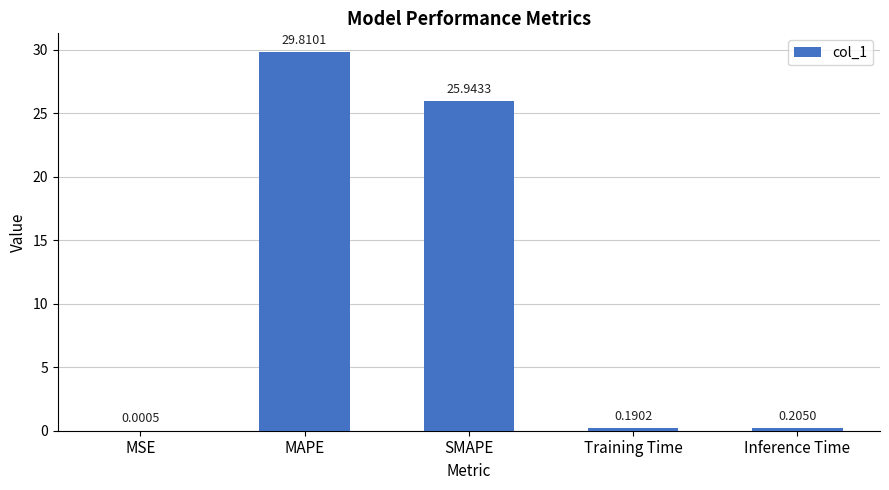

At which category does the chart reach its peak across all series?

MAPE